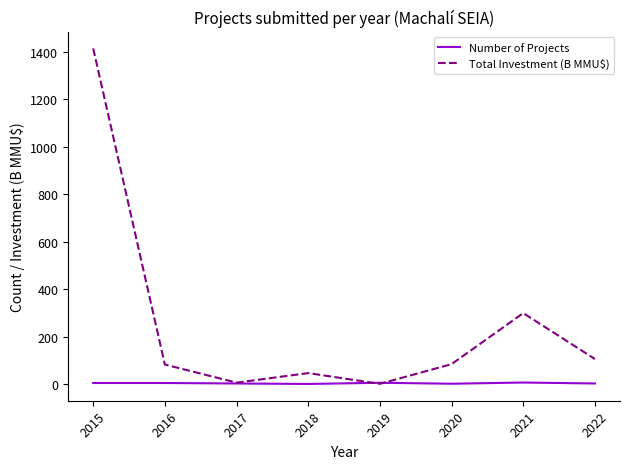

The Total Investment (B MMU$) series shows 47.7 at 2018. True or false?

True